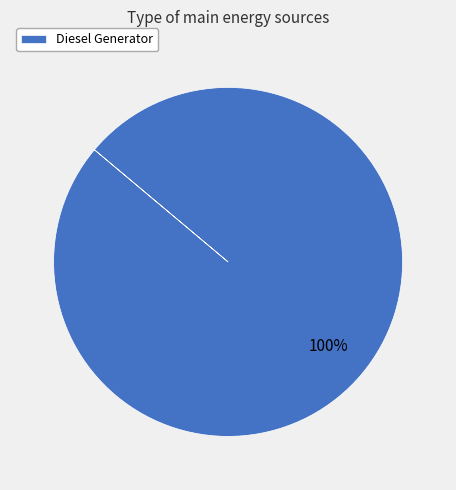

Is it true that Diesel Generator is 89% of the pie?

False